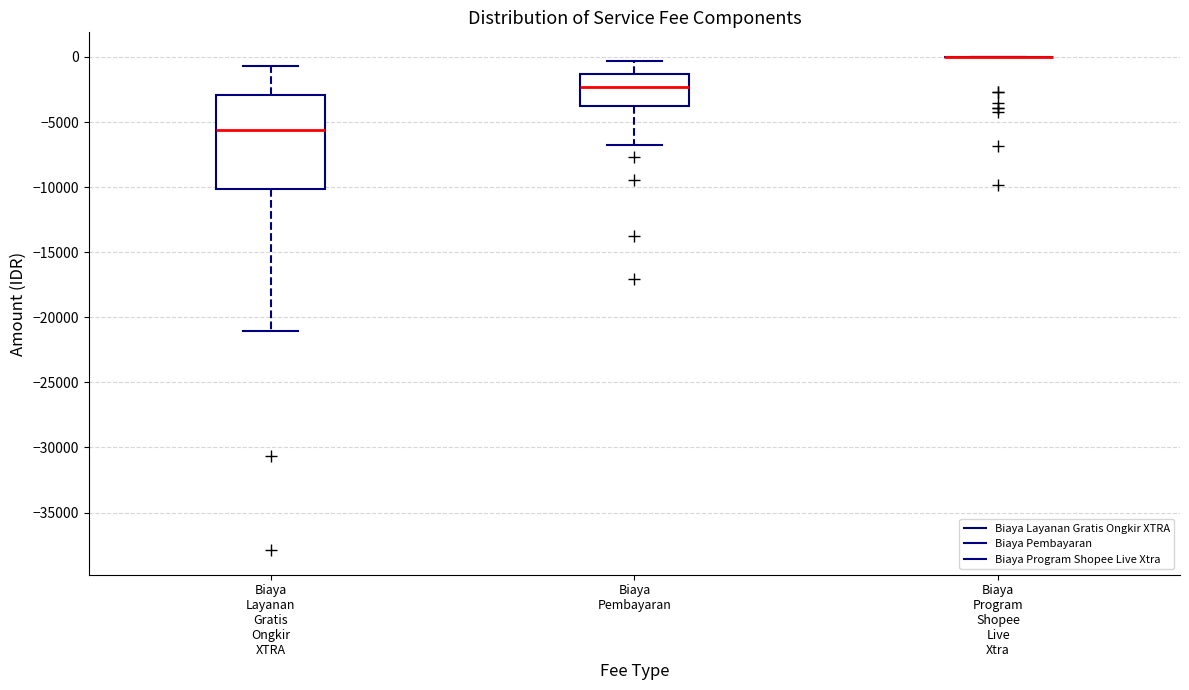

Reading left to right, transcribe this box plot: for each box, give where its median line is, the range the box spans, and where its two whiskers end, as read against the y-axis. The values are not printed on the chart, so give them approximately, as read against the axis.

Biaya Layanan Gratis Ongkir XTRA: median -5500, box -10000 to -3000, whiskers -21000 to -500
Biaya Pembayaran: median -2500, box -4000 to -1500, whiskers -7000 to -500
Biaya Program Shopee Live Xtra: box collapsed to a line at 0, whiskers 0 to 0